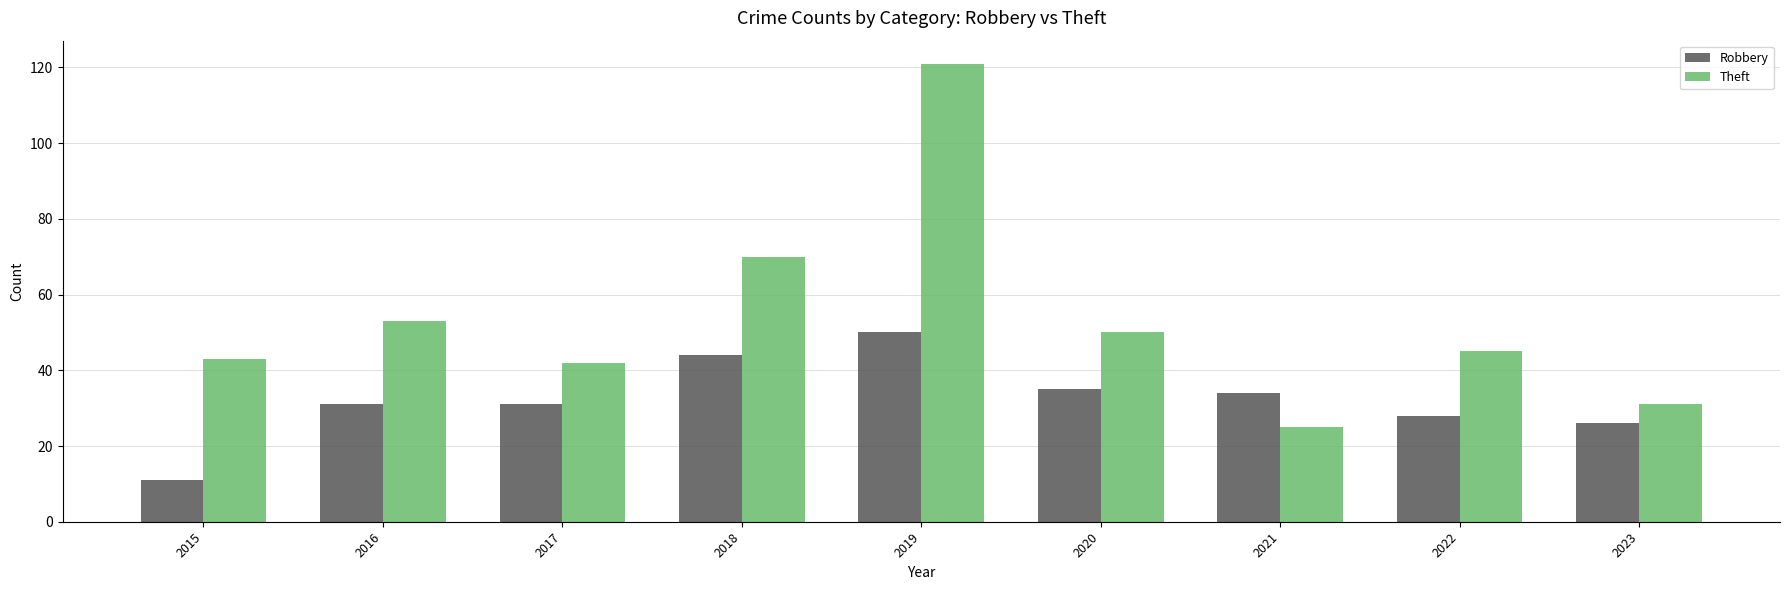

What is the sum of all Robbery values?

290